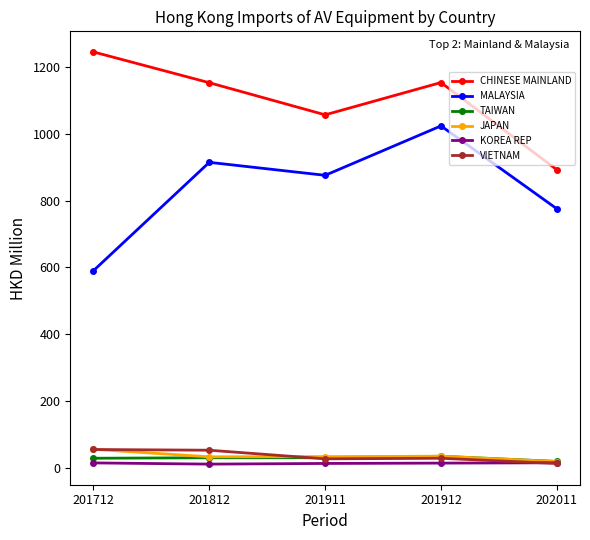

What is the smallest value displayed?

11.4